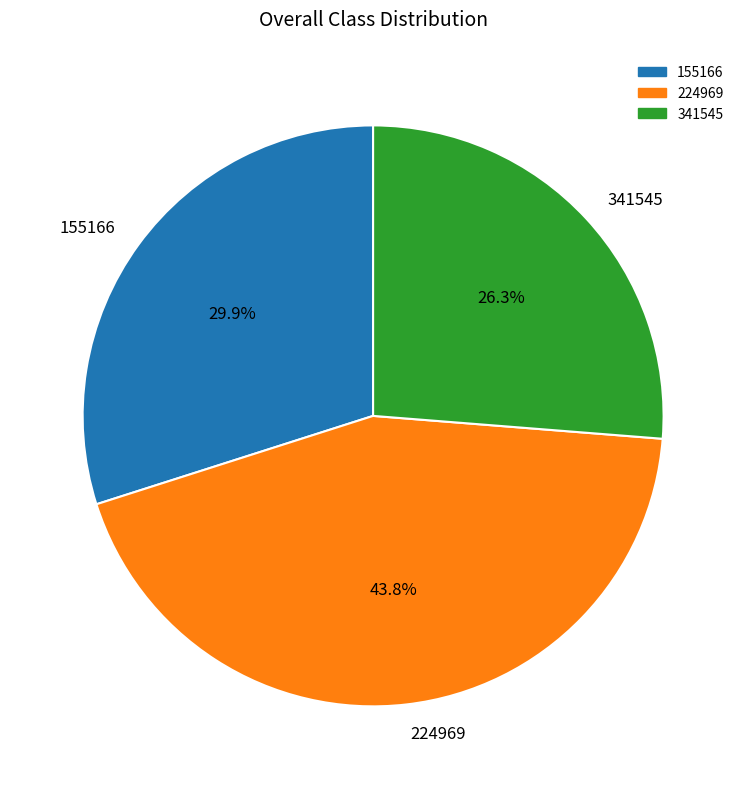

Does 155166 account for over 50% of the chart?

No